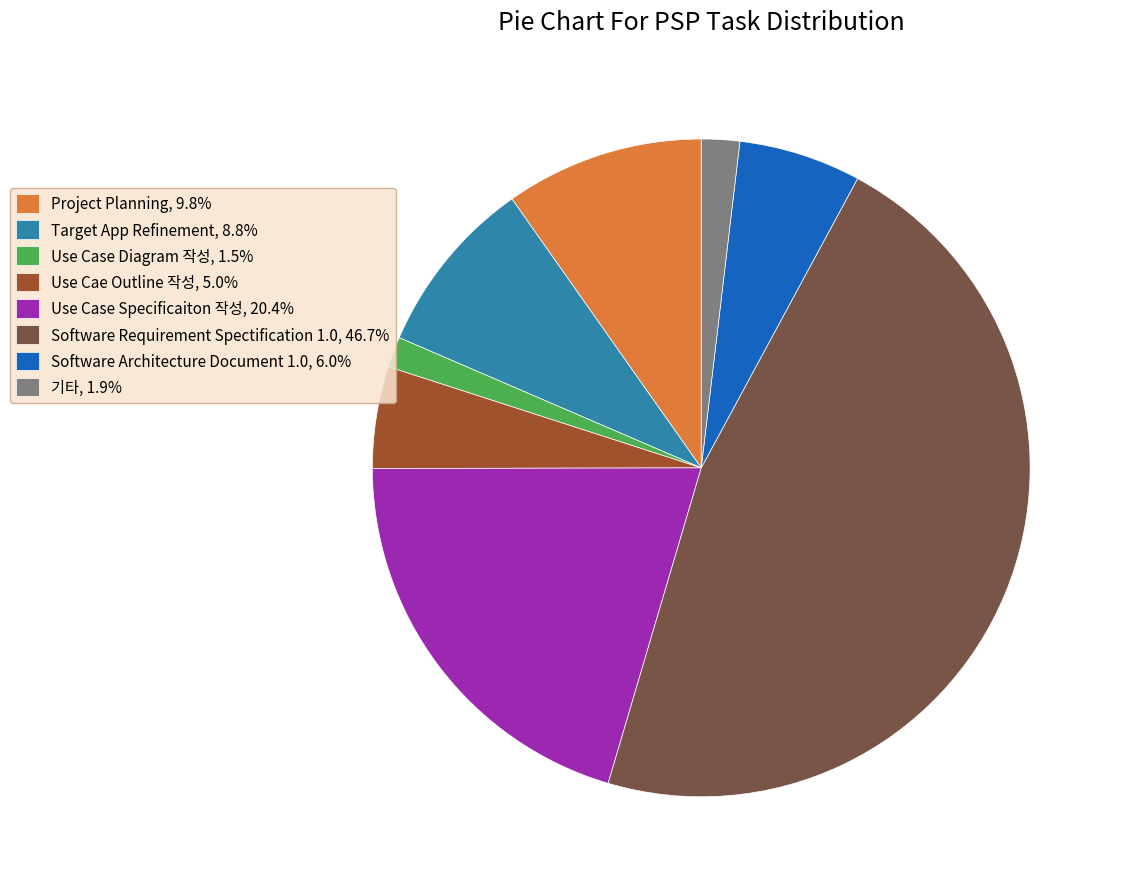

Approximately how many times larger is the value at Use Case Specificaiton 작성, 20.4% compared to Software Architecture Document 1.0, 6.0%?

3.4